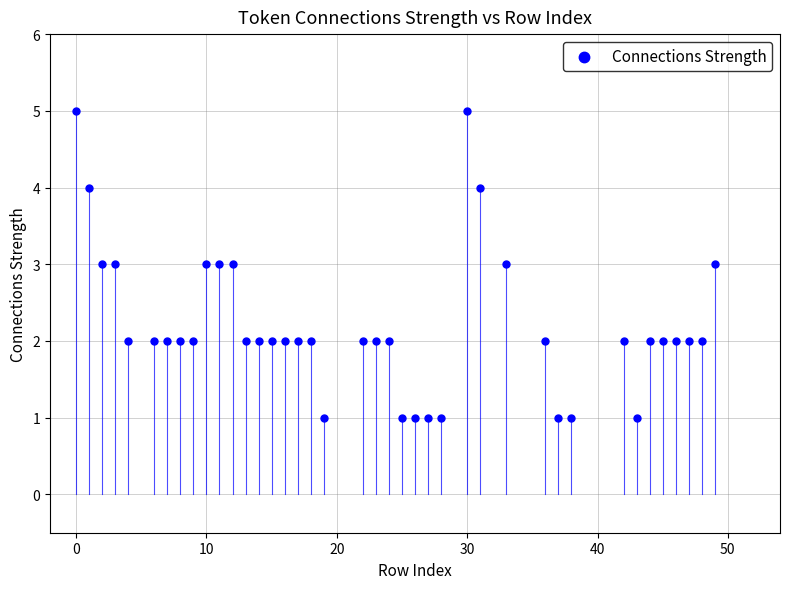

What is the range of Y values (max minus min)?

4